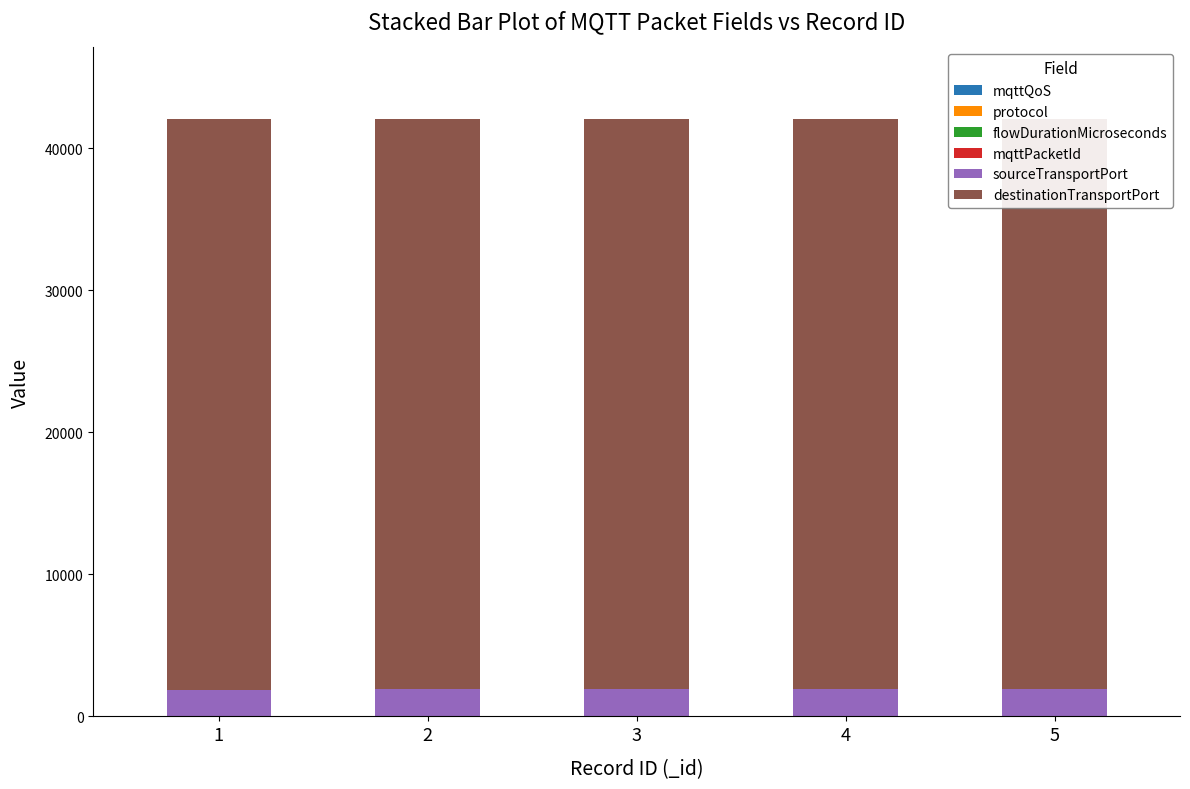

At 5, list the series in order from largest to smallest.

destinationTransportPort, sourceTransportPort, protocol, mqttPacketId, mqttQoS, flowDurationMicroseconds